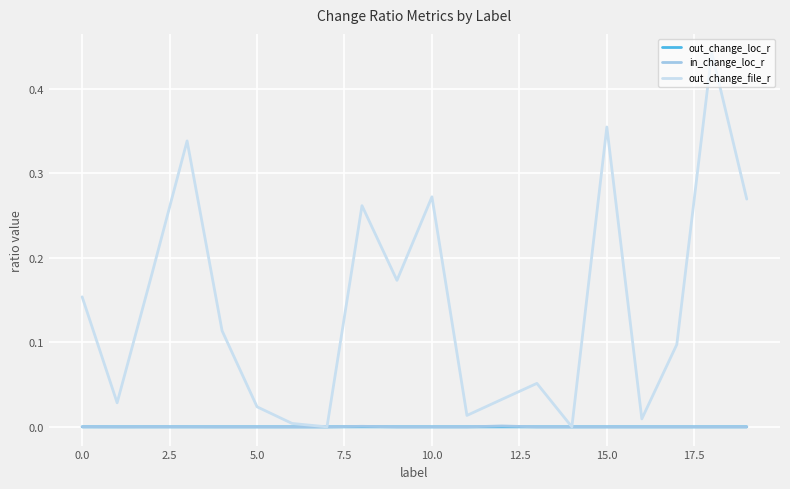

What are all the series names shown in the legend?

out_change_loc_r, in_change_loc_r, out_change_file_r